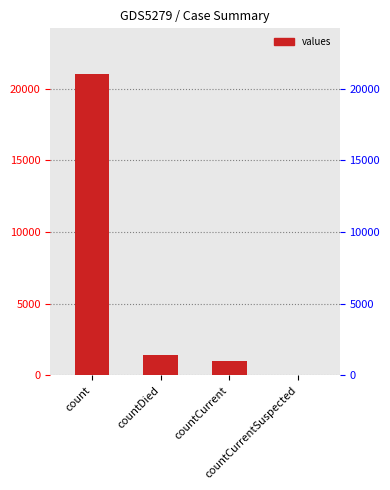

What is the difference between the maximum and minimum values?

21050